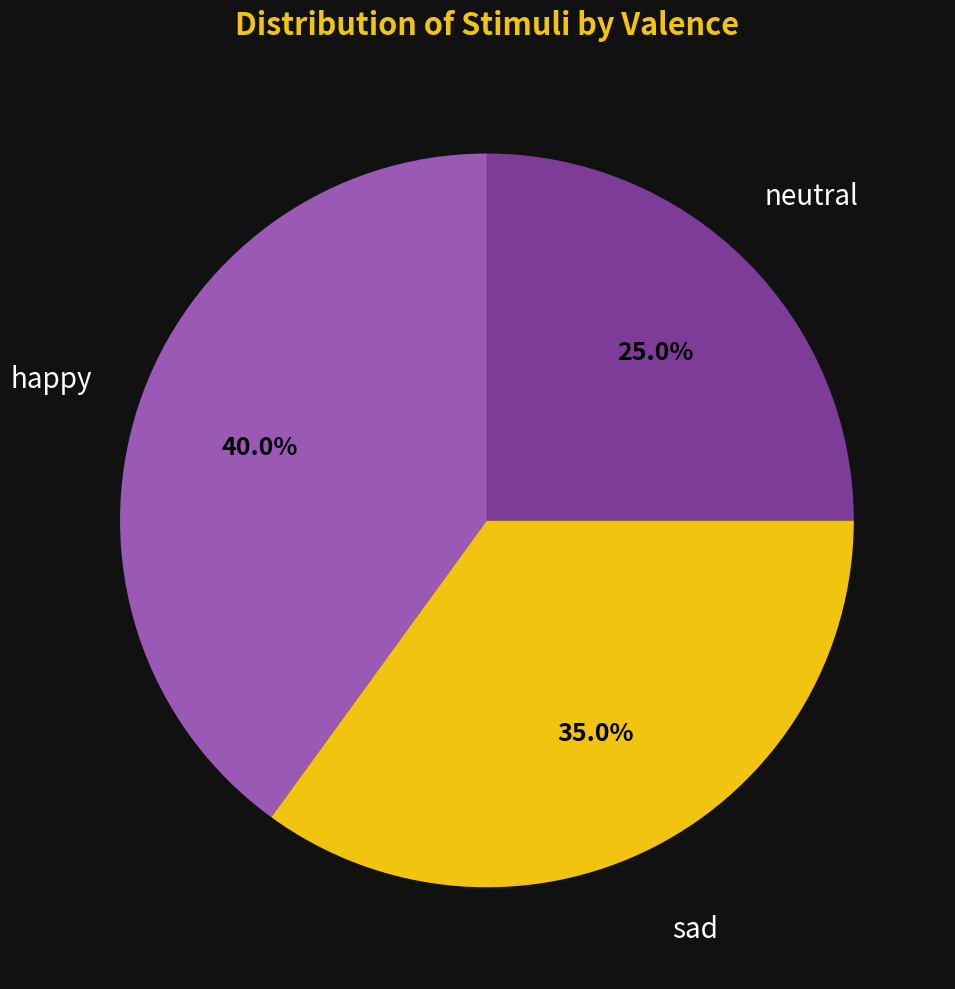

Is there any slice that represents more than half of the pie?

No